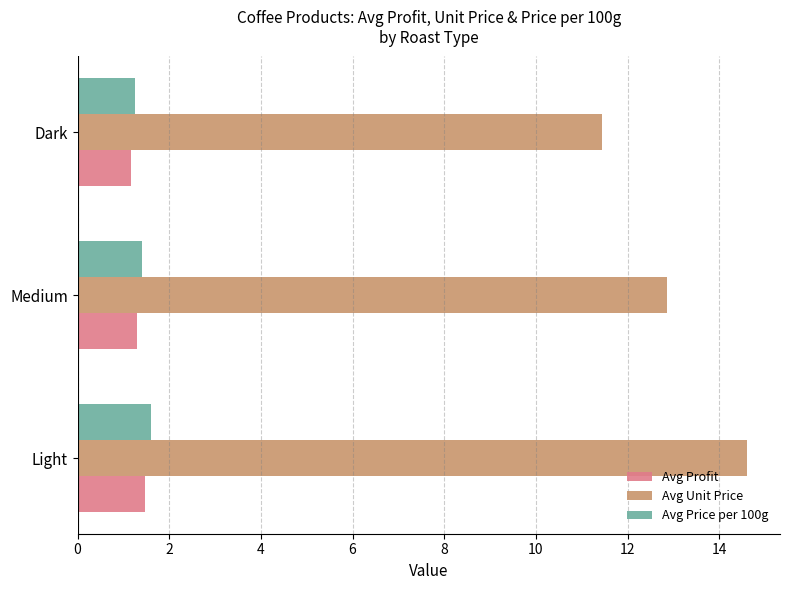

At which label is Avg Unit Price closest to 13?

Medium